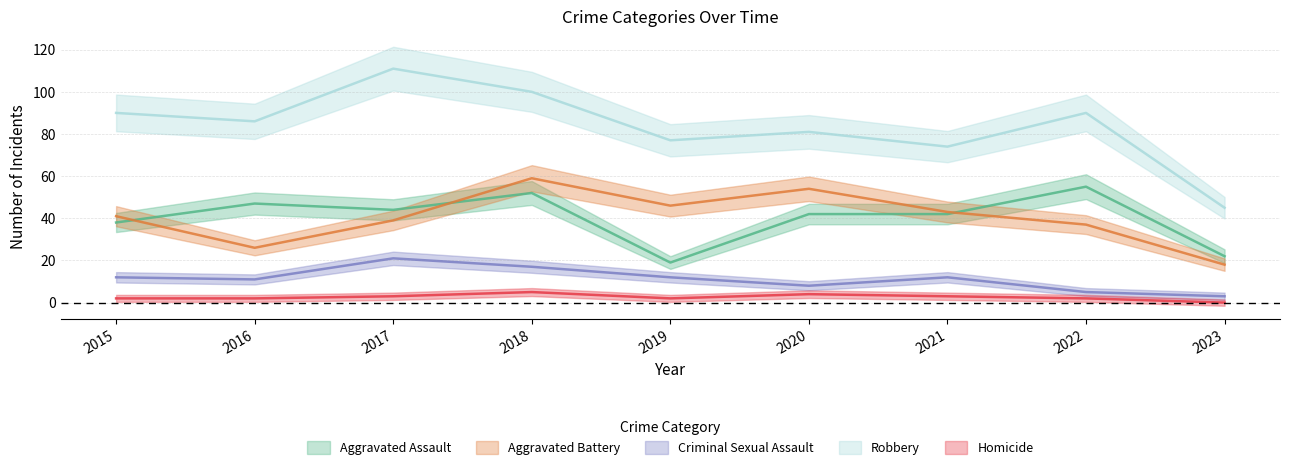

Which series has the largest total across all categories?

Robbery